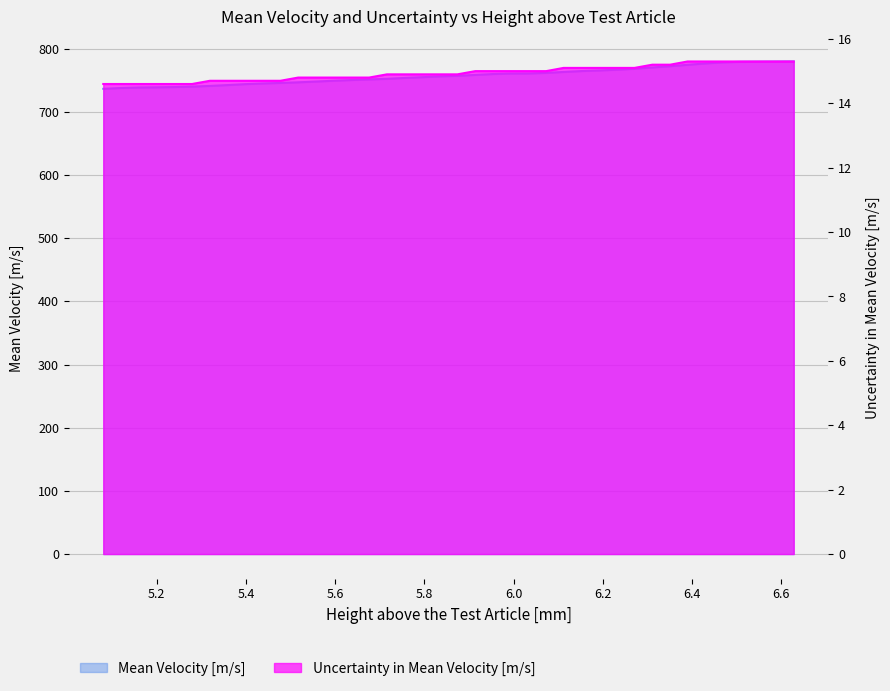

List the labels in order of Mean Velocity [m/s] value, smallest first.

5.08, 5.12, 5.16, 5.2, 5.239, 5.279, 5.319, 5.358, 5.398, 5.438, 5.477, 5.517, 5.557, 5.596, 5.636, 5.676, 5.716, 5.755, 5.795, 5.835, 5.874, 5.914, 5.954, 5.993, 6.033, 6.073, 6.112, 6.152, 6.192, 6.231, 6.271, 6.311, 6.351, 6.39, 6.43, 6.47, 6.509, 6.549, 6.589, 6.628